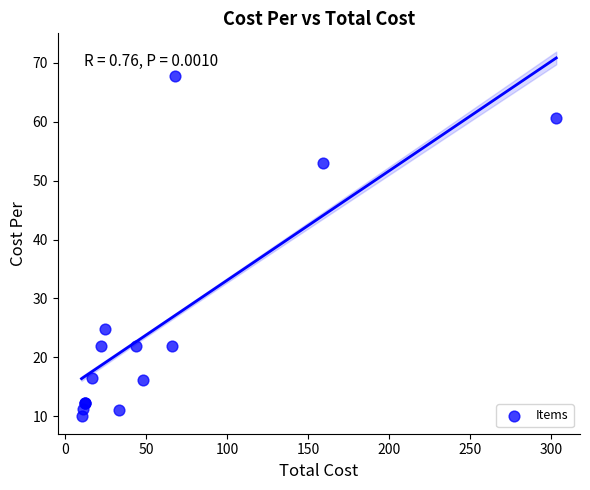

What Y value in the scatter plot is closest to 38?

24.8